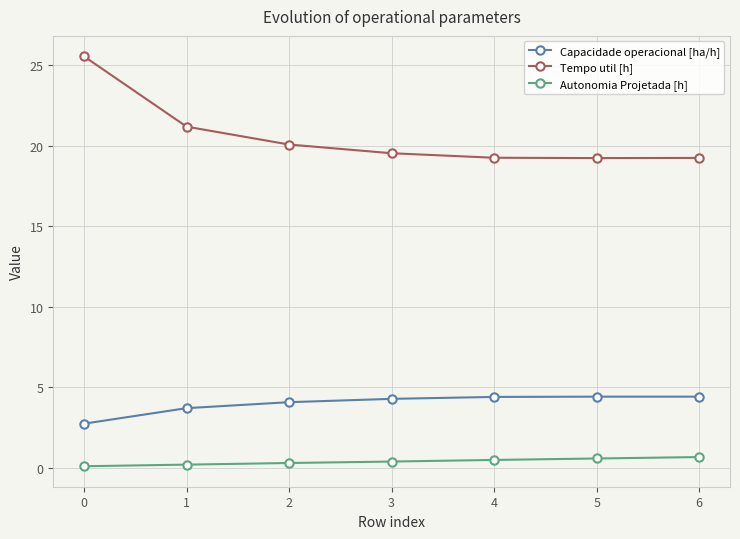

What is the value of the Tempo util [h] point at the 4th from the left?

19.5